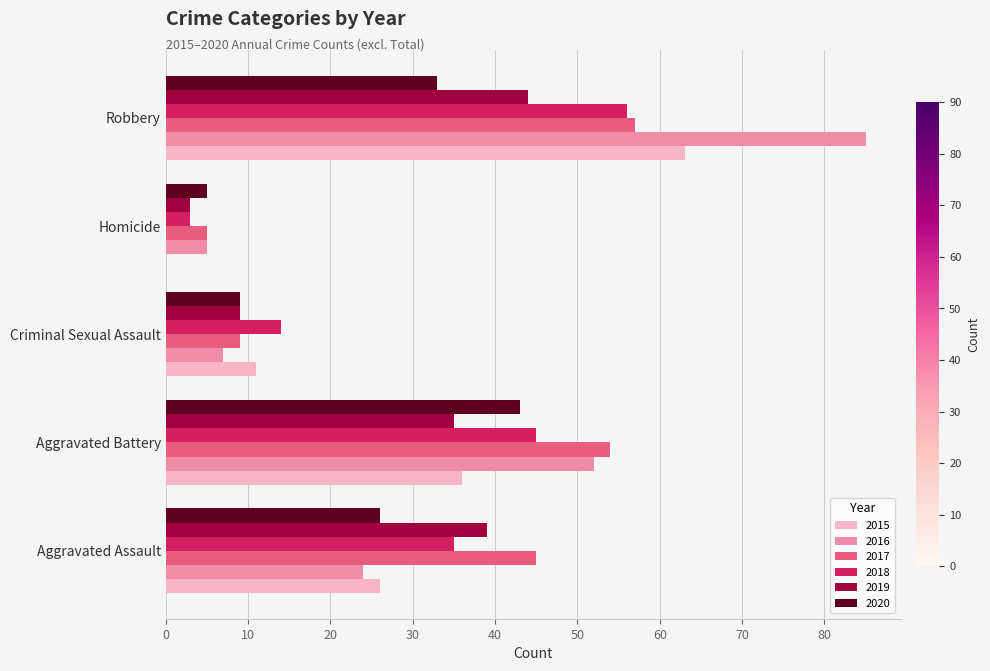

What is the sum of the 2017 values at Robbery and Criminal Sexual Assault?

66